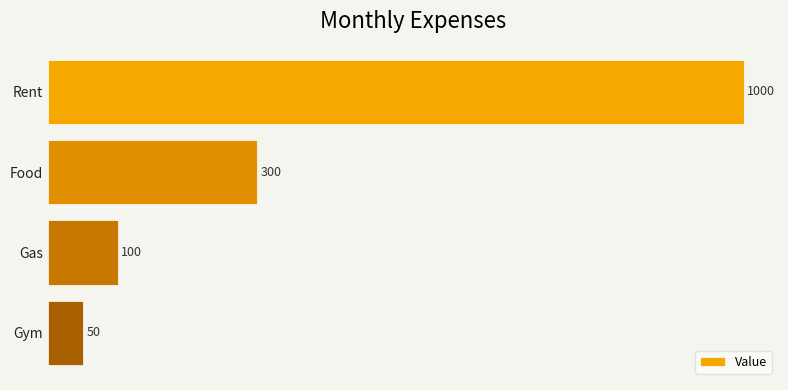

Where is the data nearest to the value 525?

Food